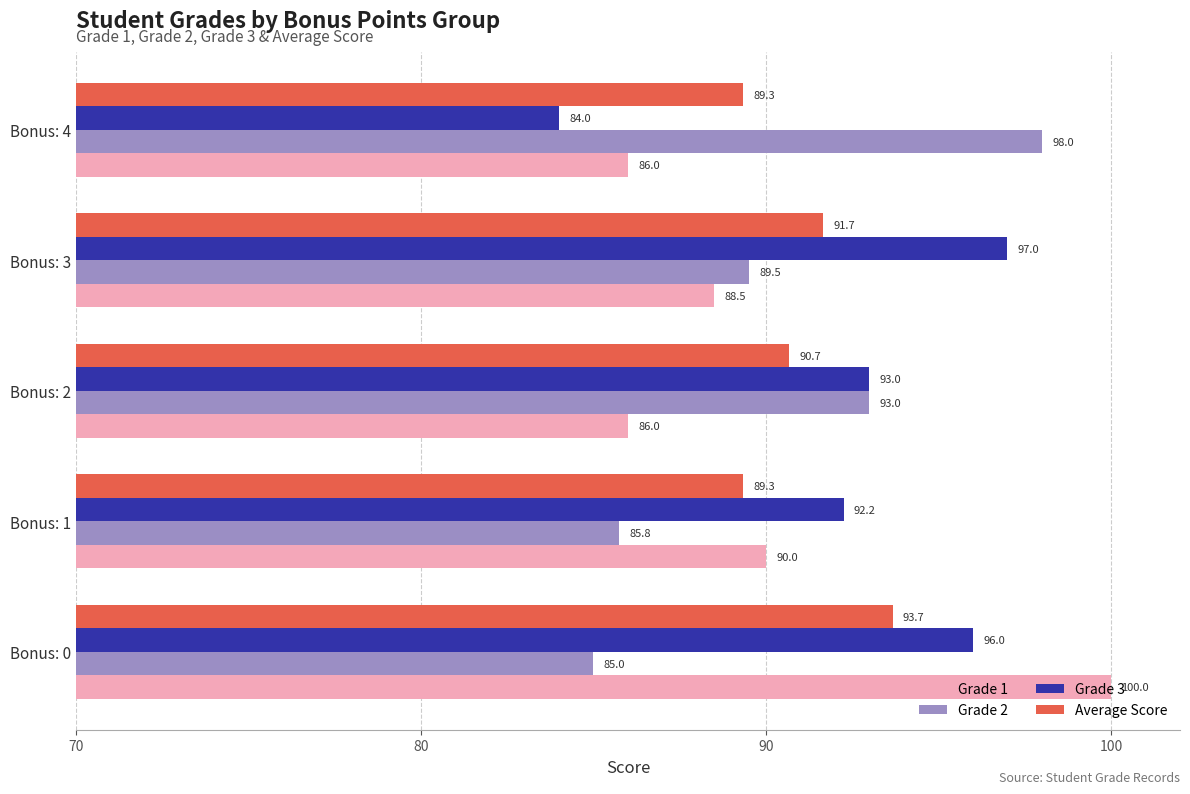

At which category does the chart reach its minimum across all series?

Bonus: 4